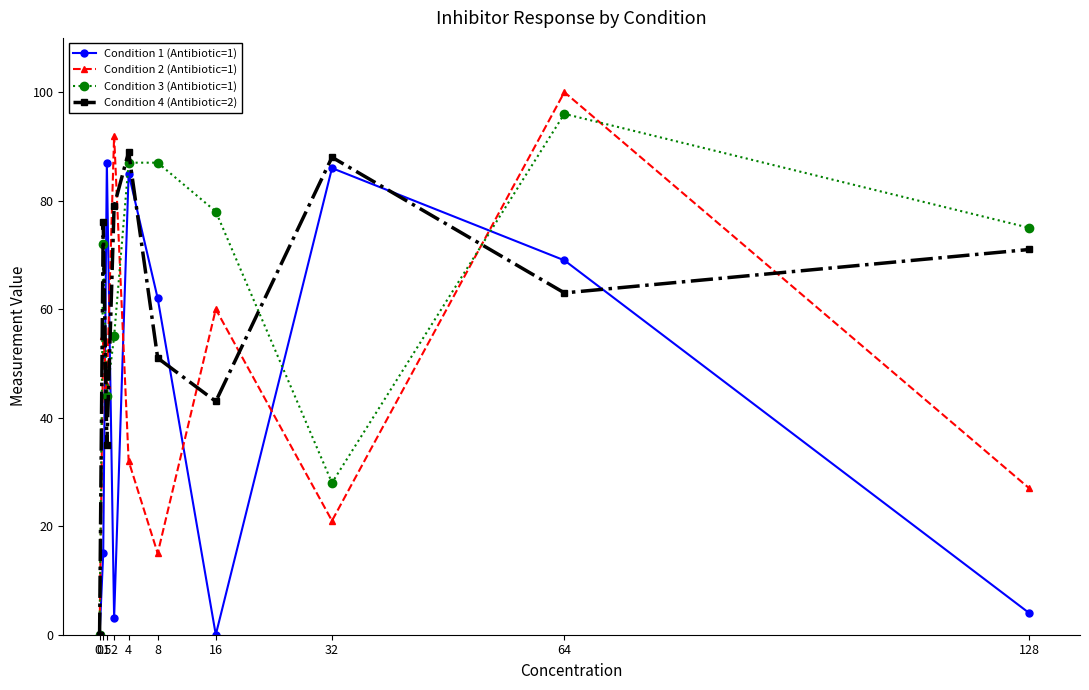

Rank the categories by Condition 4 (Antibiotic=2) value from highest to lowest.

4, 32, 2, 0.5, 128, 64, 8, 16, 1, 0